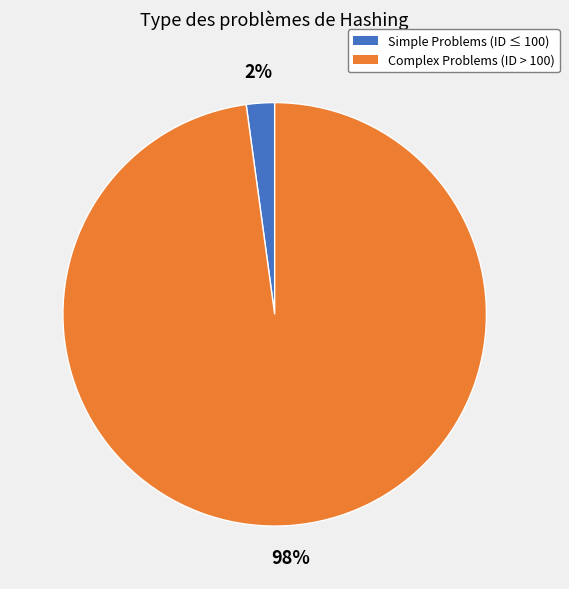

Is there a majority slice in this chart?

Yes